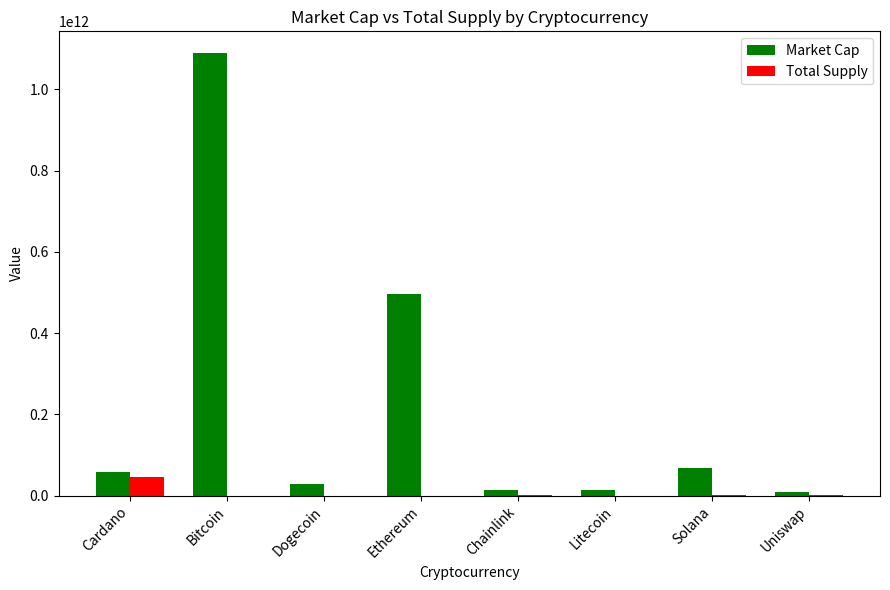

What is the spread (max minus min) of values at Cardano?

12494551201.0